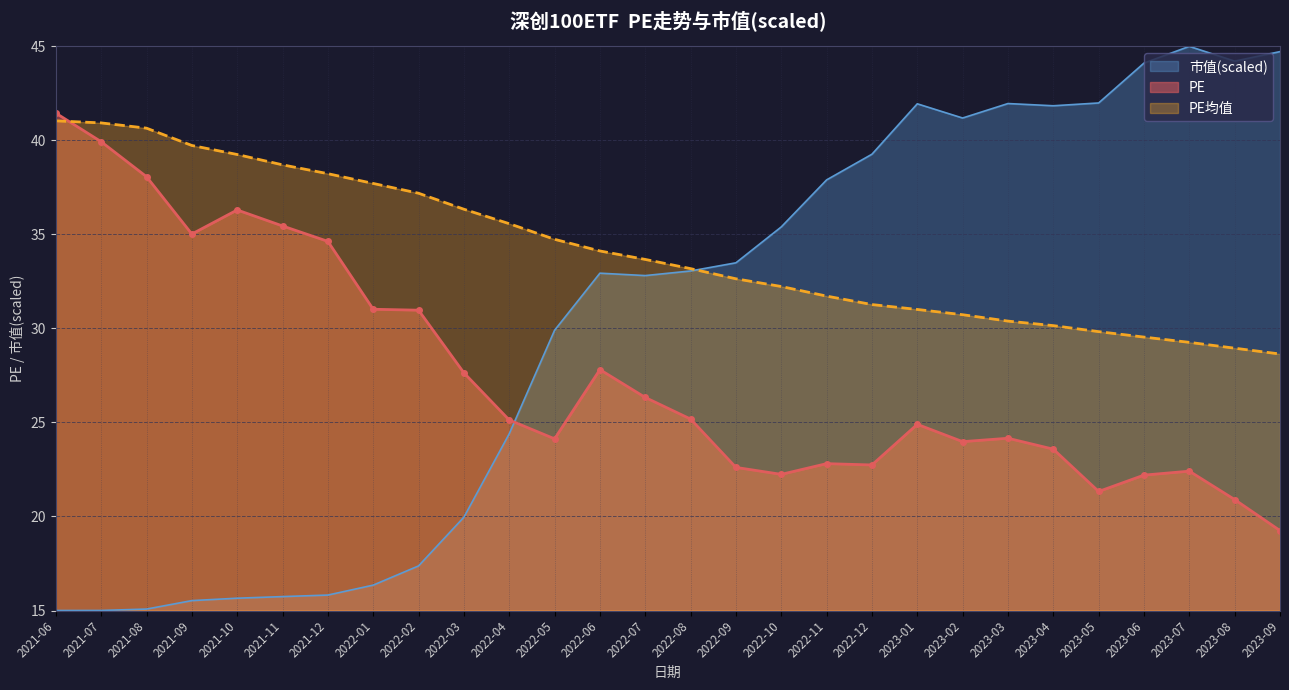

Rank the categories by PE均值 value from lowest to highest.

2023-09, 2023-08, 2023-07, 2023-06, 2023-05, 2023-04, 2023-03, 2023-02, 2023-01, 2022-12, 2022-11, 2022-10, 2022-09, 2022-08, 2022-07, 2022-06, 2022-05, 2022-04, 2022-03, 2022-02, 2022-01, 2021-12, 2021-11, 2021-10, 2021-09, 2021-08, 2021-07, 2021-06